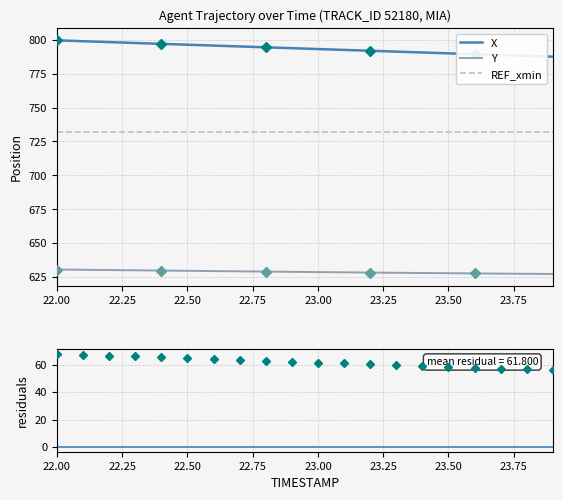

Which series has the largest range (max minus min)?

X